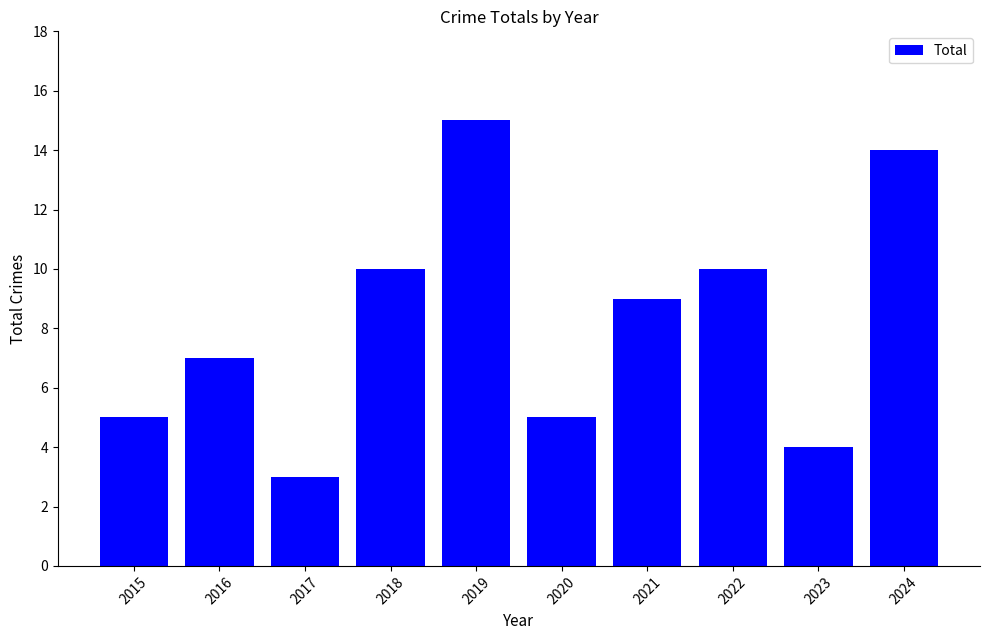

Reading left to right, list all the values displayed in this chart.

5	7	3	10	15	5	9	10	4	14